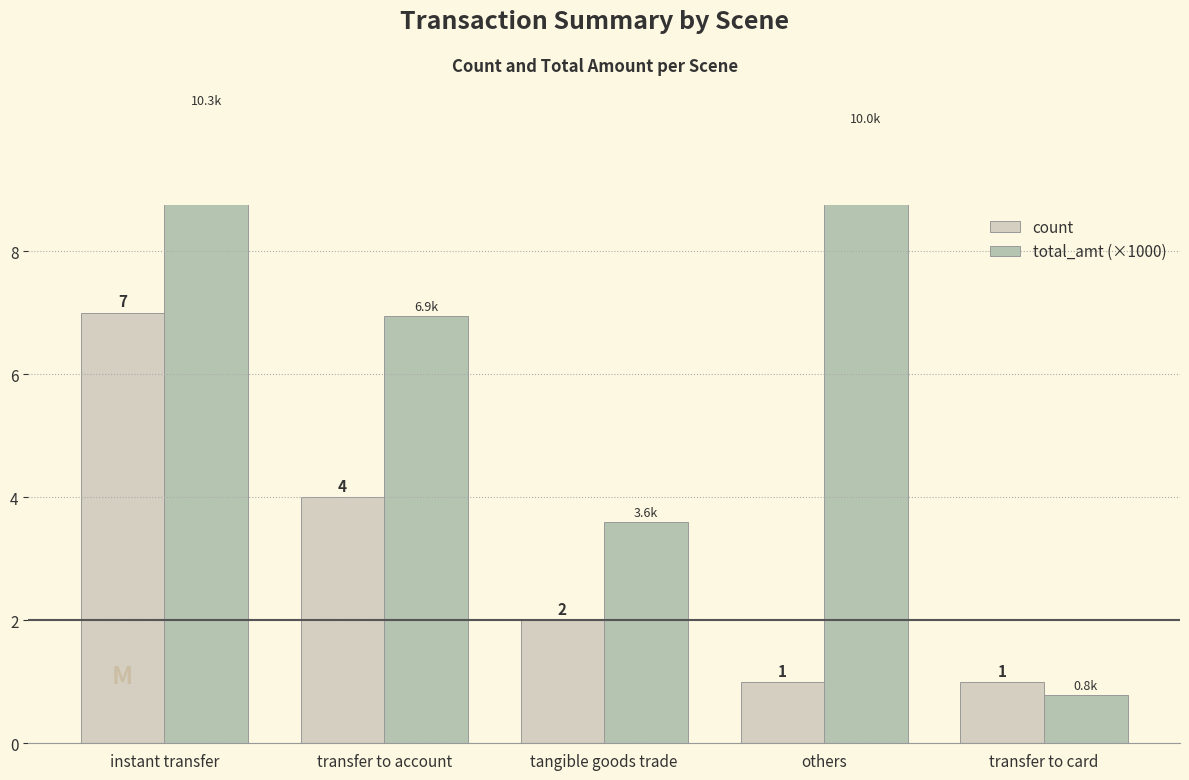

Reading left to right, list all the values displayed in this chart.

count: instant transfer=7.0	transfer to account=4.0	tangible goods trade=2.0	others=1.0	transfer to card=1.0
total_amt (×1000): instant transfer=10.3	transfer to account=6.9	tangible goods trade=3.6	others=10.0	transfer to card=0.8